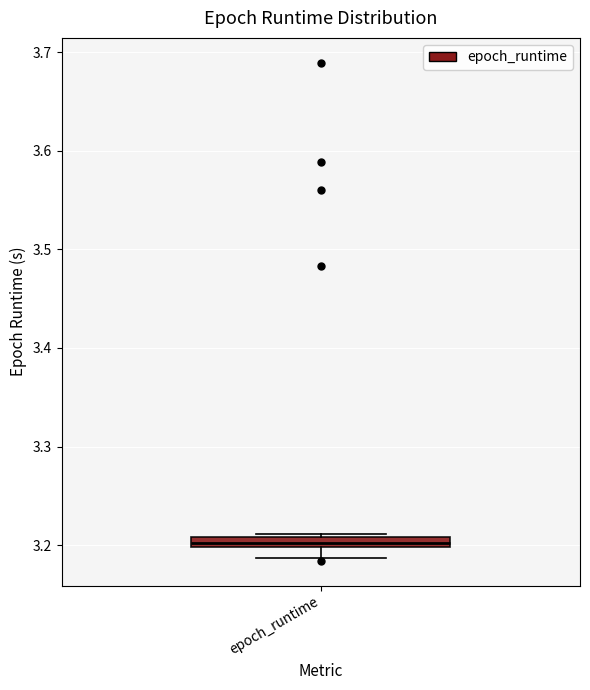

Where is the upper edge of the box for epoch_runtime on the y-axis? The values are not printed on the chart, so give them approximately, as read against the axis.

3.21